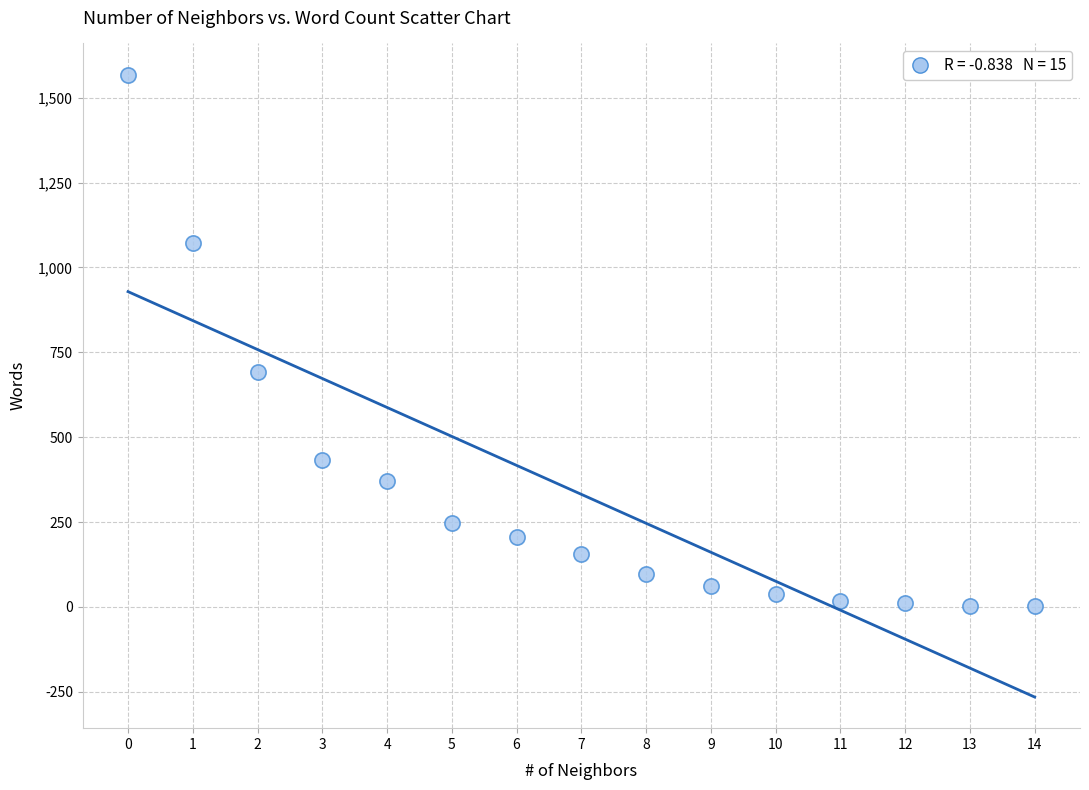

What Y value in the scatter plot is closest to 786?

692